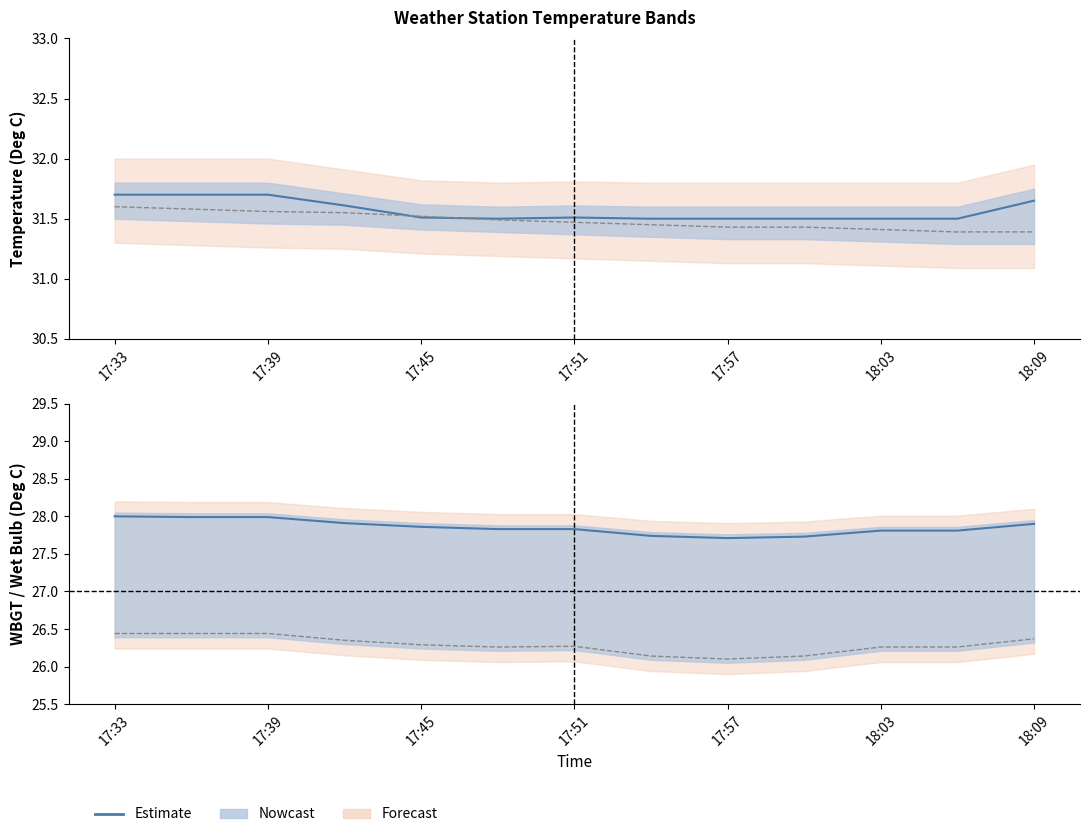

At which category does the chart reach its minimum across all series?

17:57